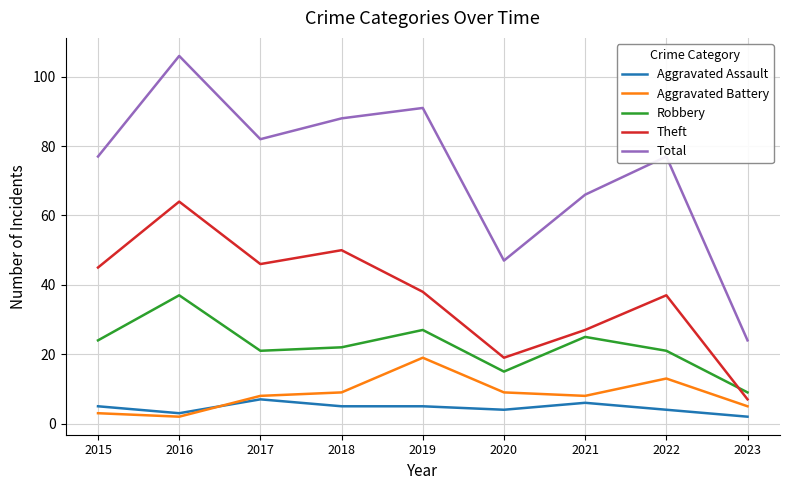

True or false: Aggravated Battery and Aggravated Assault cross at least once.

True